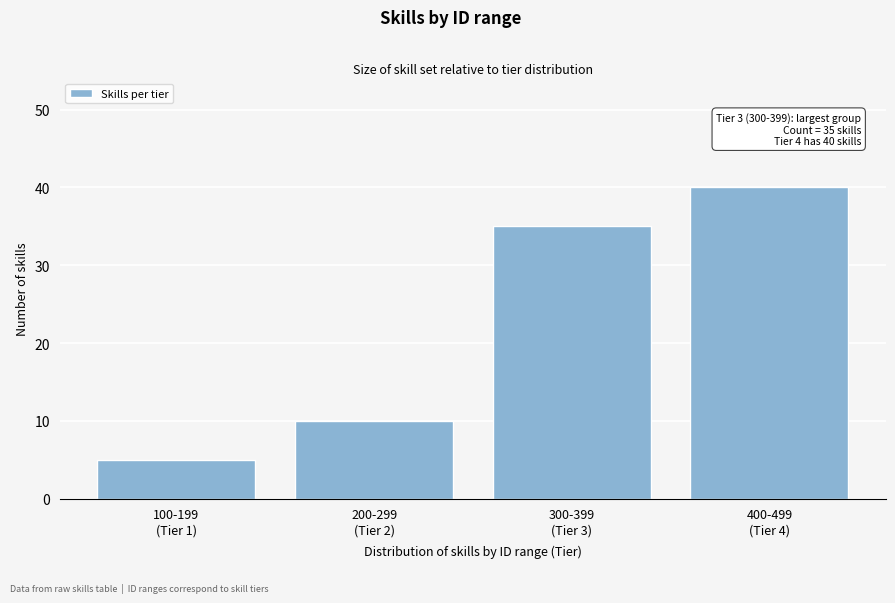

Reading left to right, what are all the values shown in this chart?

5	10	35	40